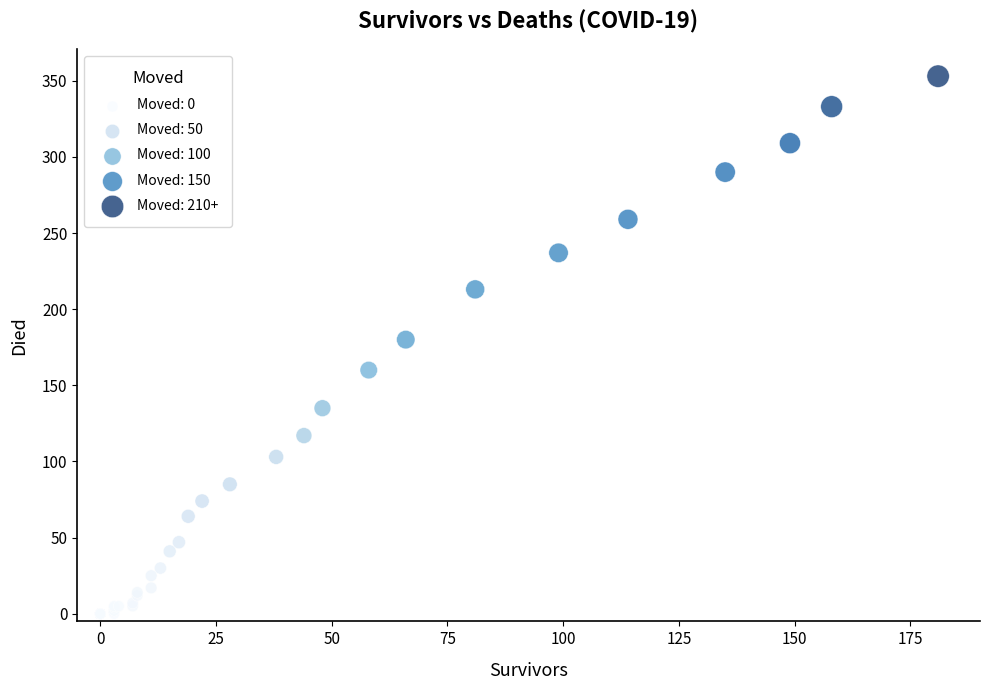

What Y value in the scatter plot is closest to 176?

180